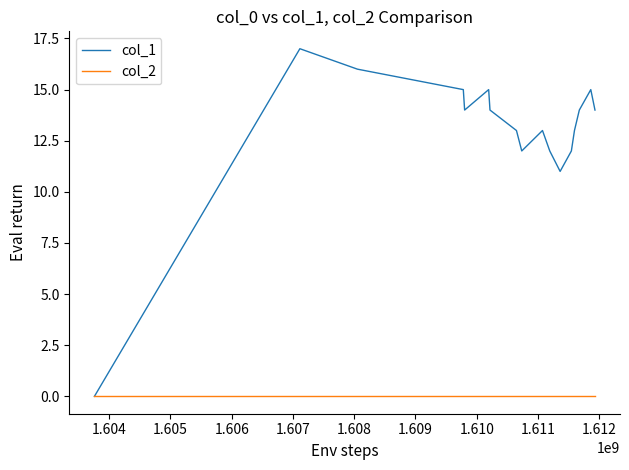

Which series has the largest range (max minus min)?

col_1